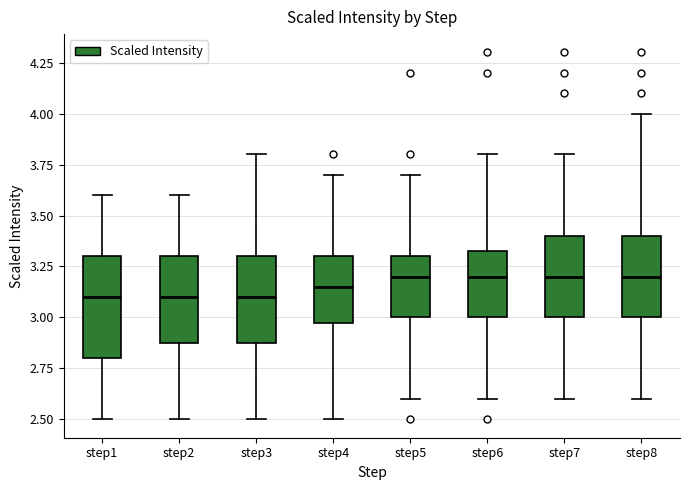

Comparing the boxes themselves (not the whiskers), which one is the tallest?

step1